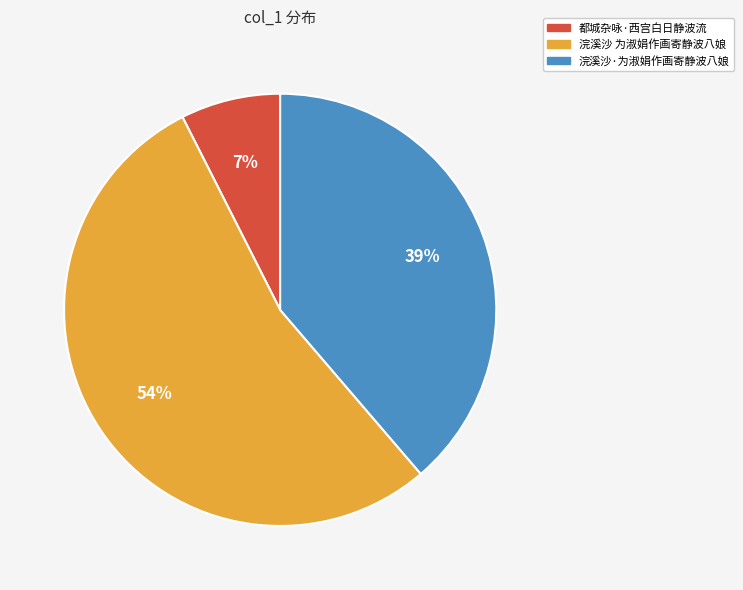

What is the ratio of the value at 都城杂咏·西宫白日静波流 to the value at 浣溪沙·为淑娟作画寄静波八娘?

0.2